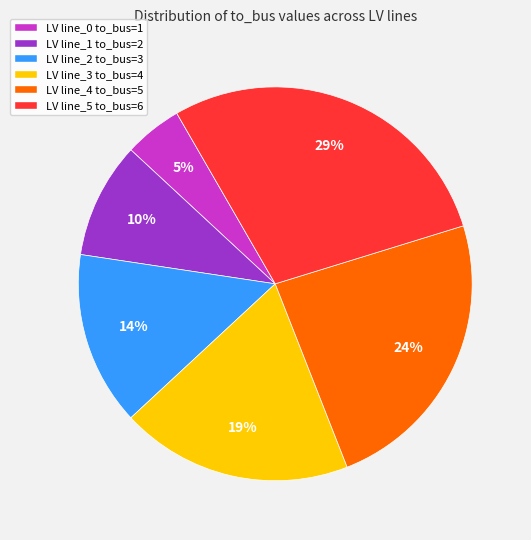

Does LV line_2 to_bus=3 account for over 50% of the chart?

No